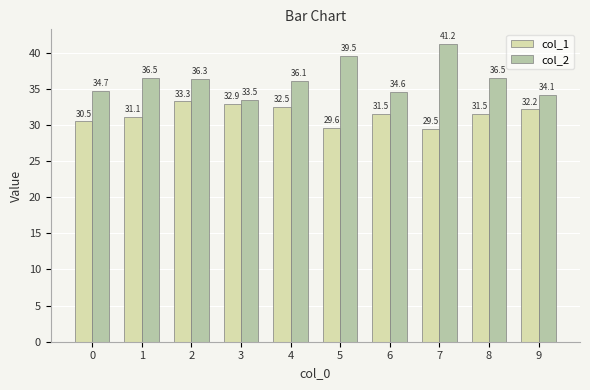

The value of col_1 at 7 is 40.4. True or false?

False